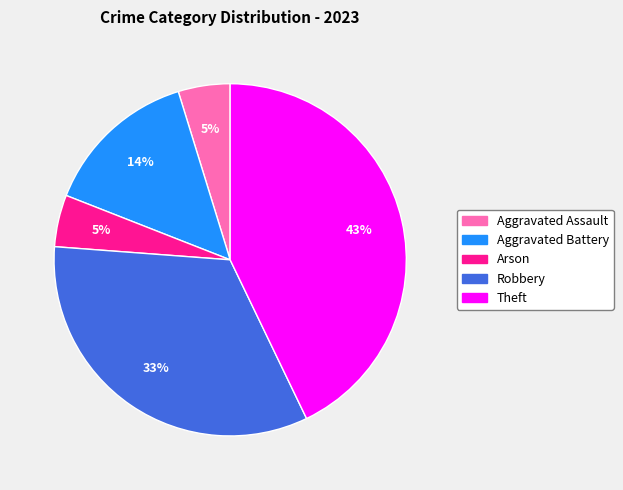

Does any single category account for the majority?

No